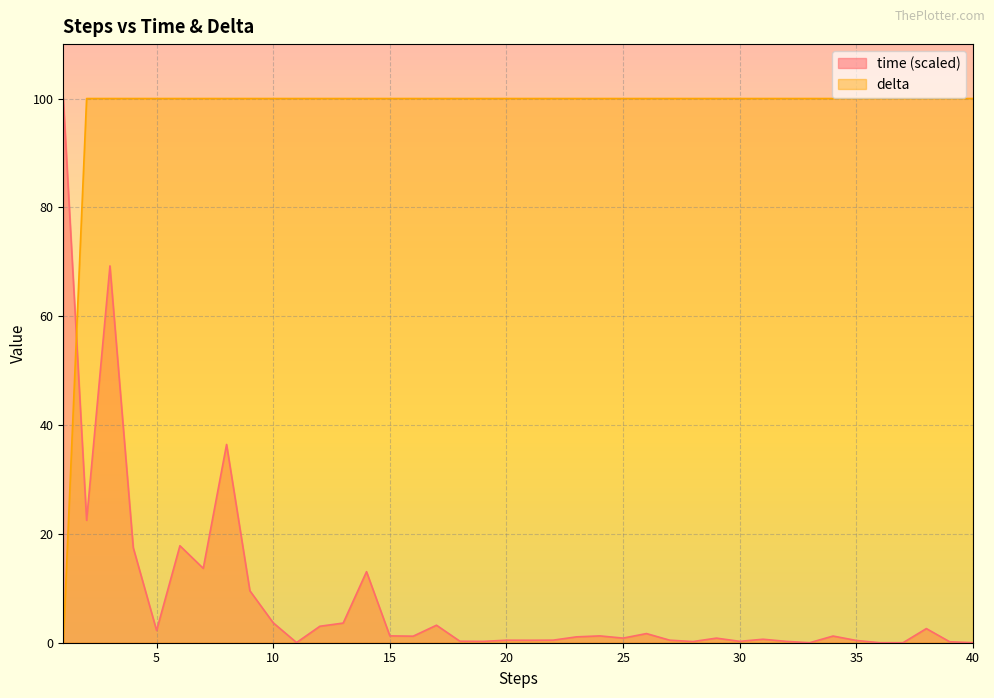

What is the difference between the maximum and minimum values in the time series?

100.0